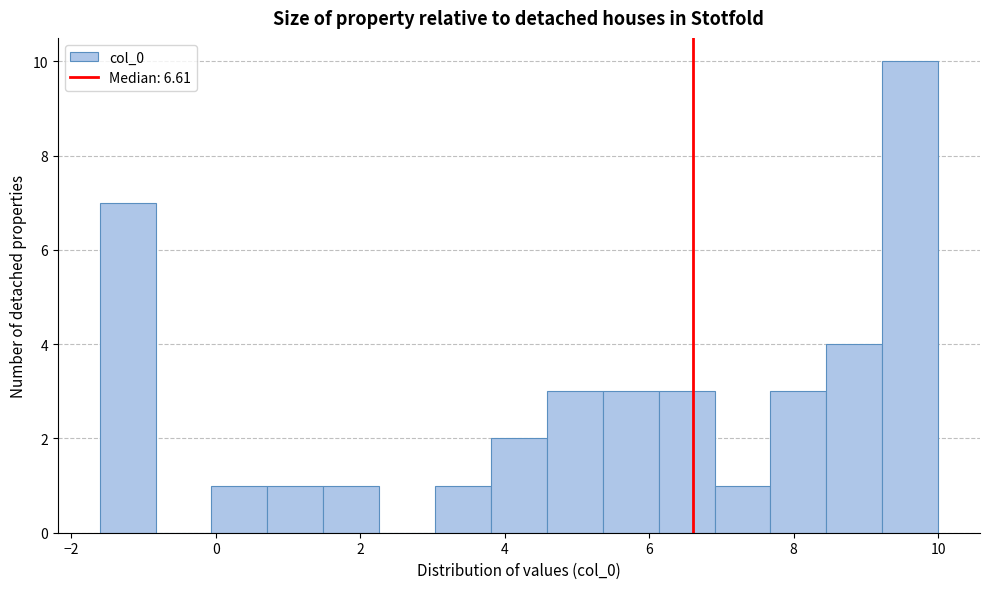

Around what value on the x-axis is the tallest bar? Give the approximate position of its centre, as read against the axis.

9.6